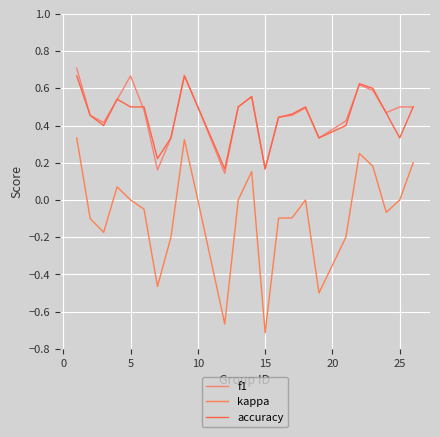

How many lines are shown in the chart?

3